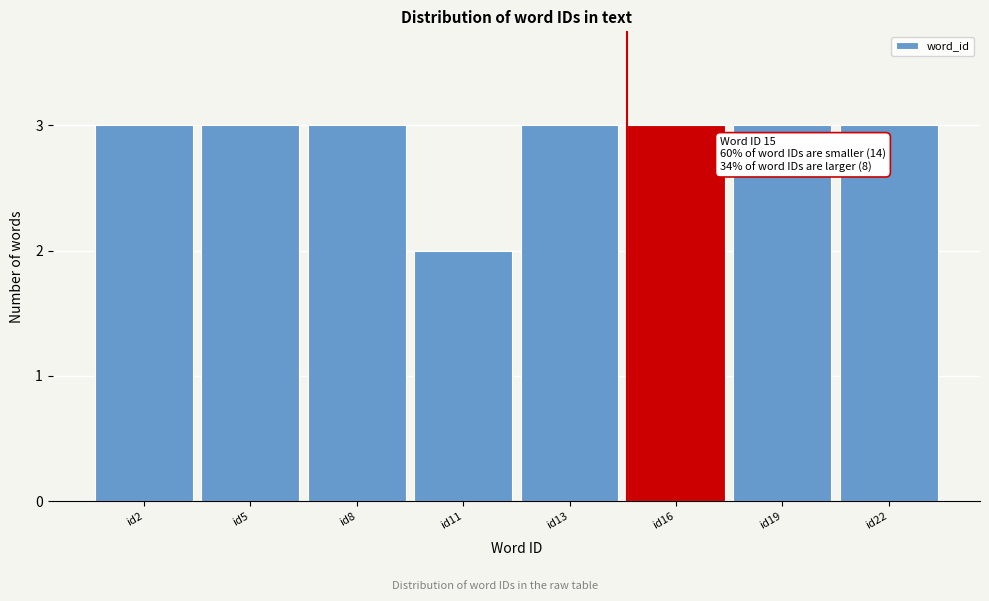

Reading left to right, transcribe all the data shown in this chart.

id2=3	id5=3	id8=3	id11=2	id13=3	id16=3	id19=3	id22=3